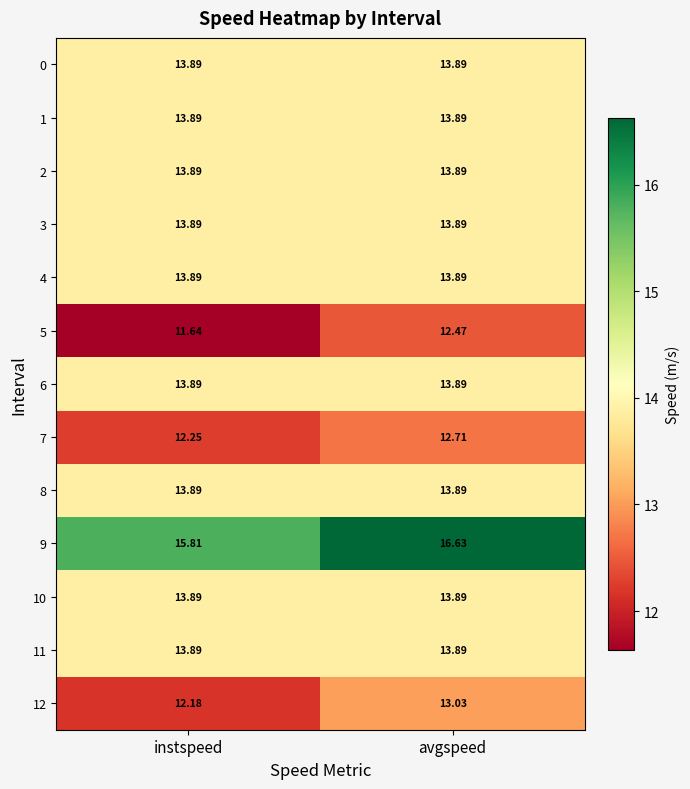

Where is 9 nearest to the value 16?

instspeed